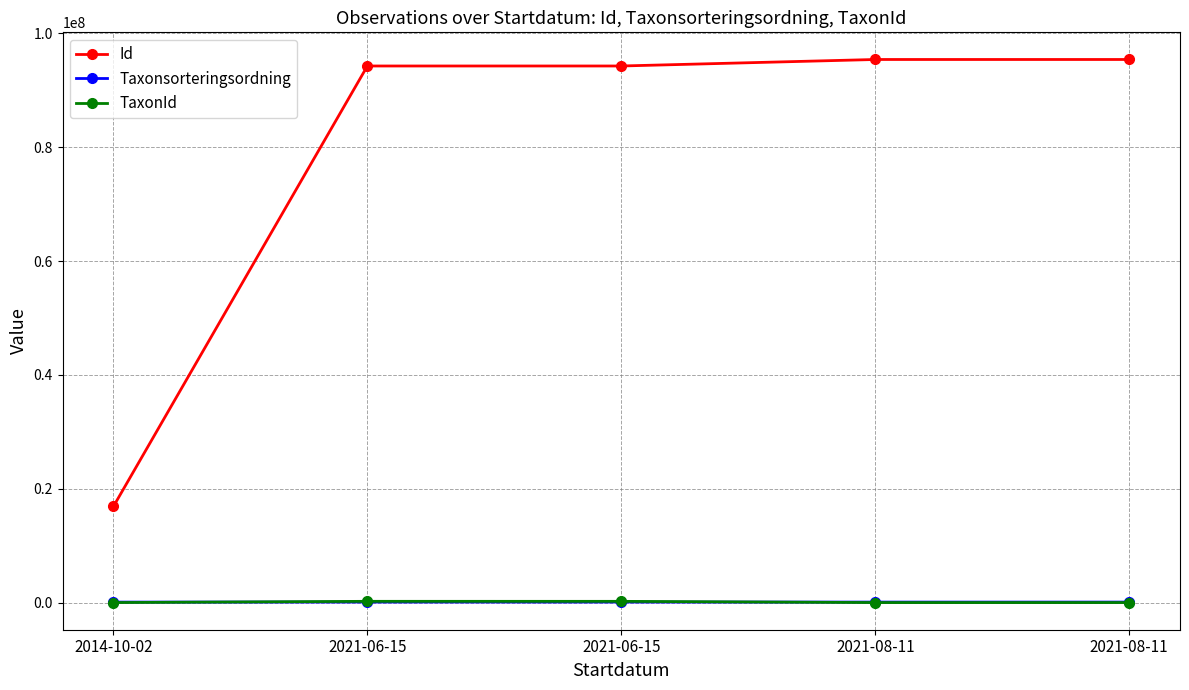

What is the minimum value for Taxonsorteringsordning?

86196